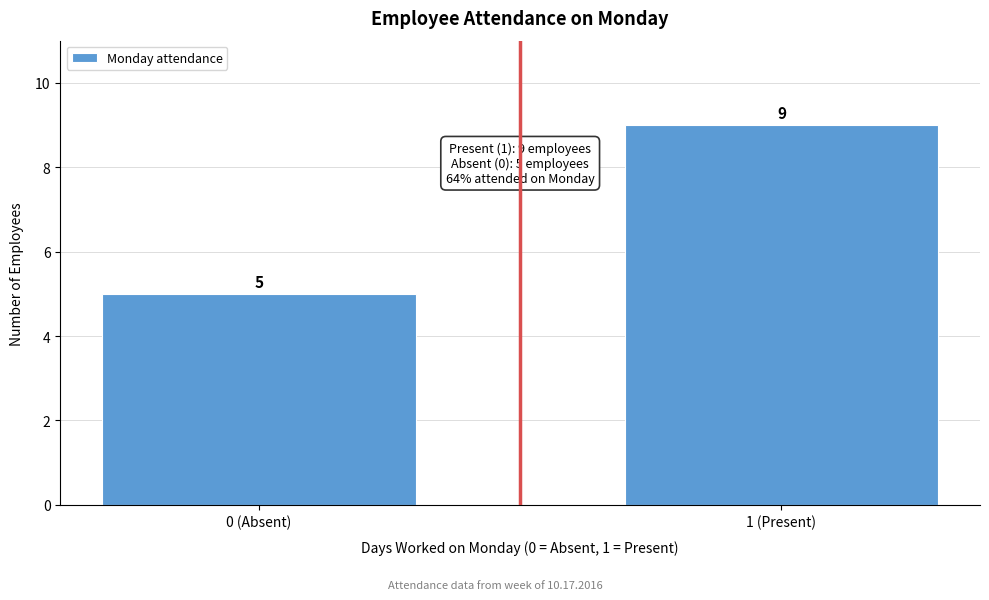

Reading left to right, extract all data points from this chart.

5	9